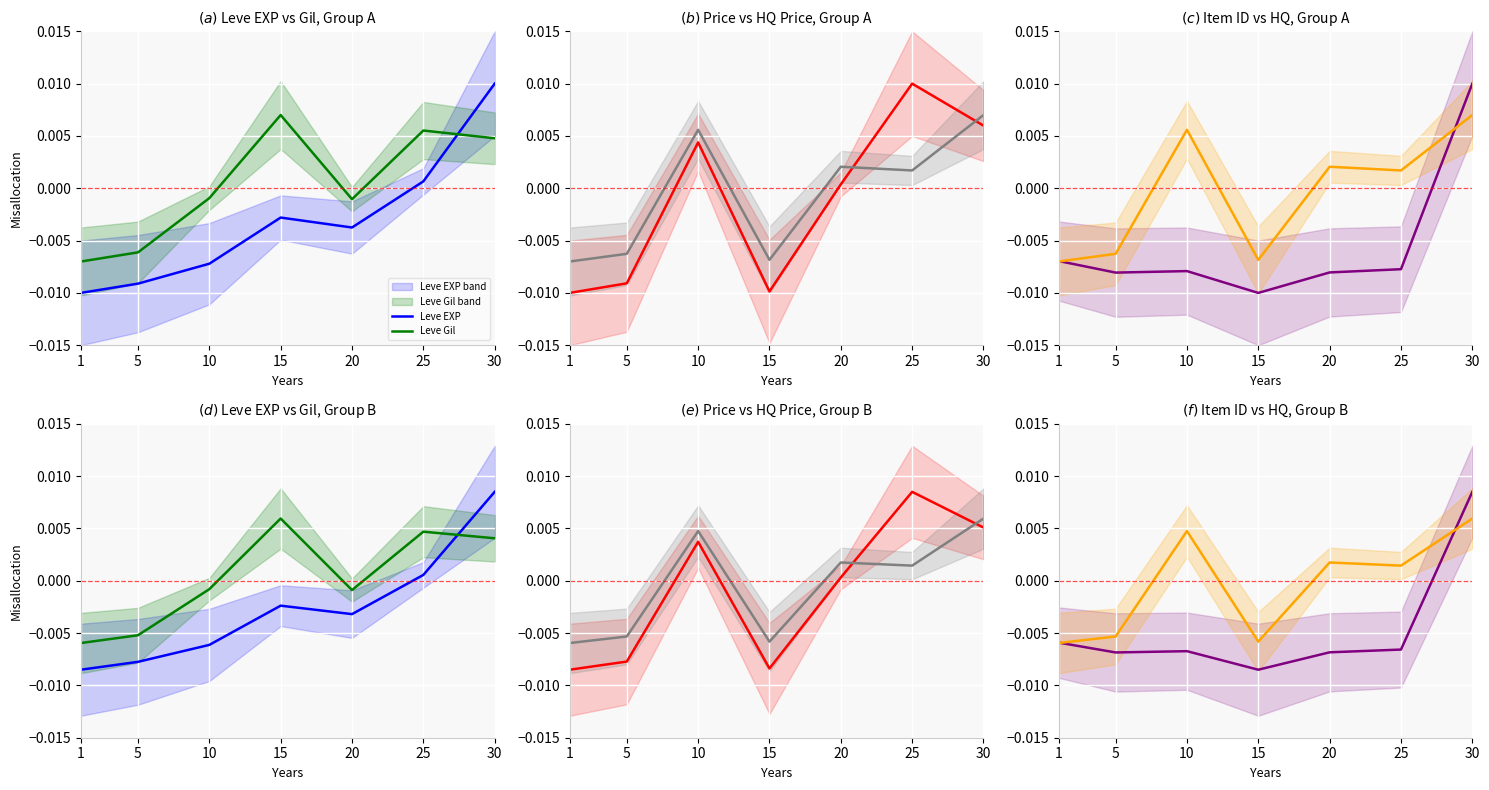

How many values in the Leve Item ID series exceed 0?

1